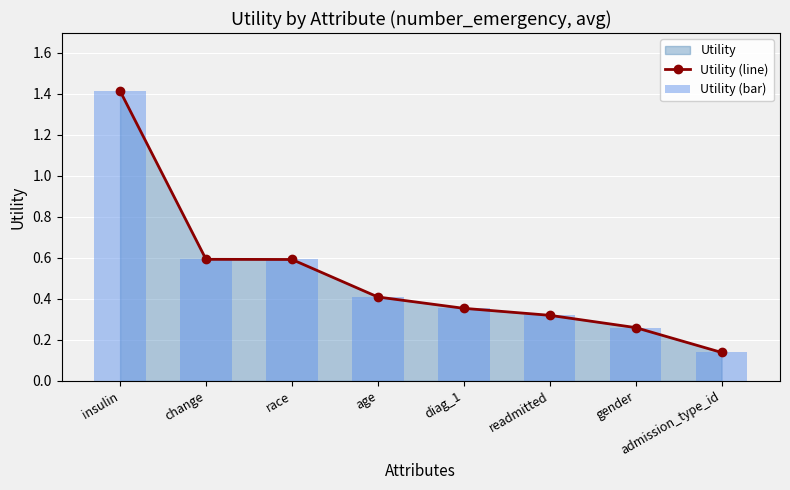

Between insulin and change, which series saw the biggest shift?

Utility (line)